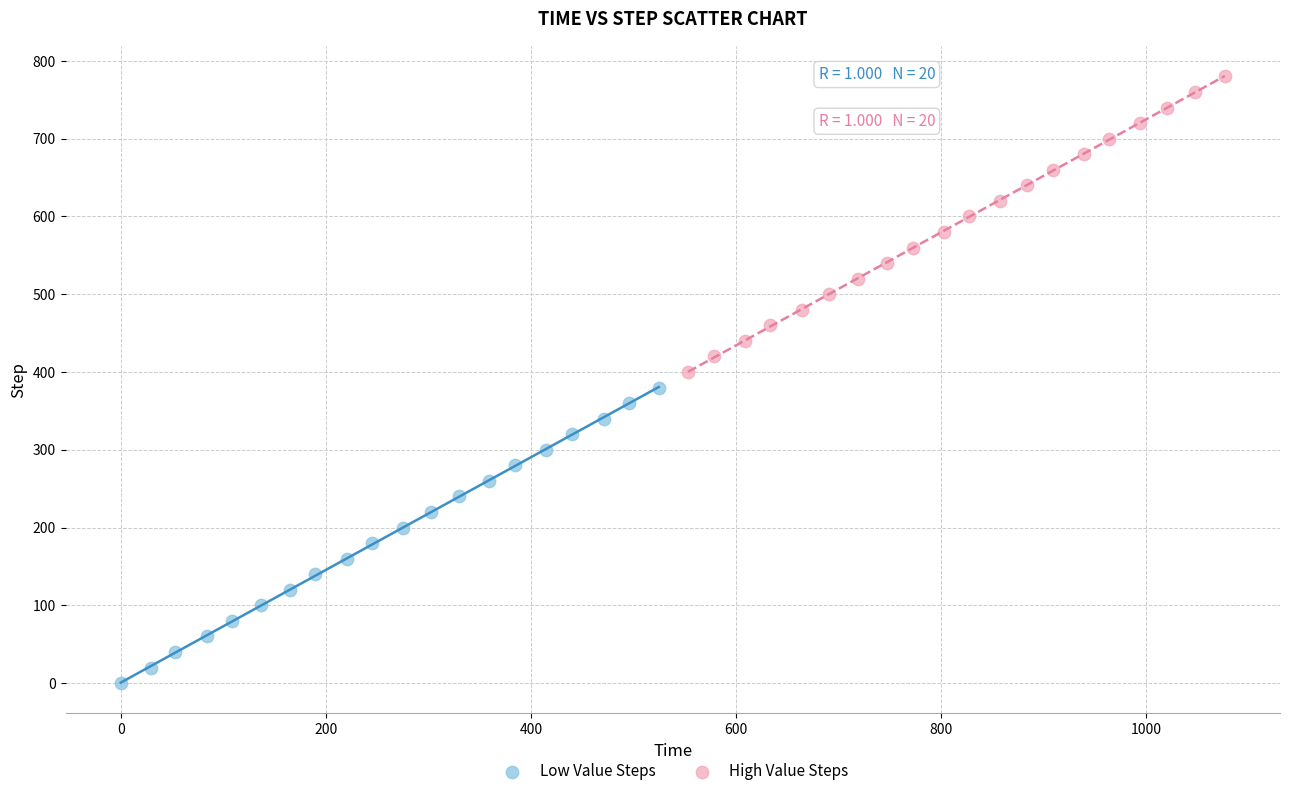

Which series reaches the maximum Y coordinate?

High Value Steps